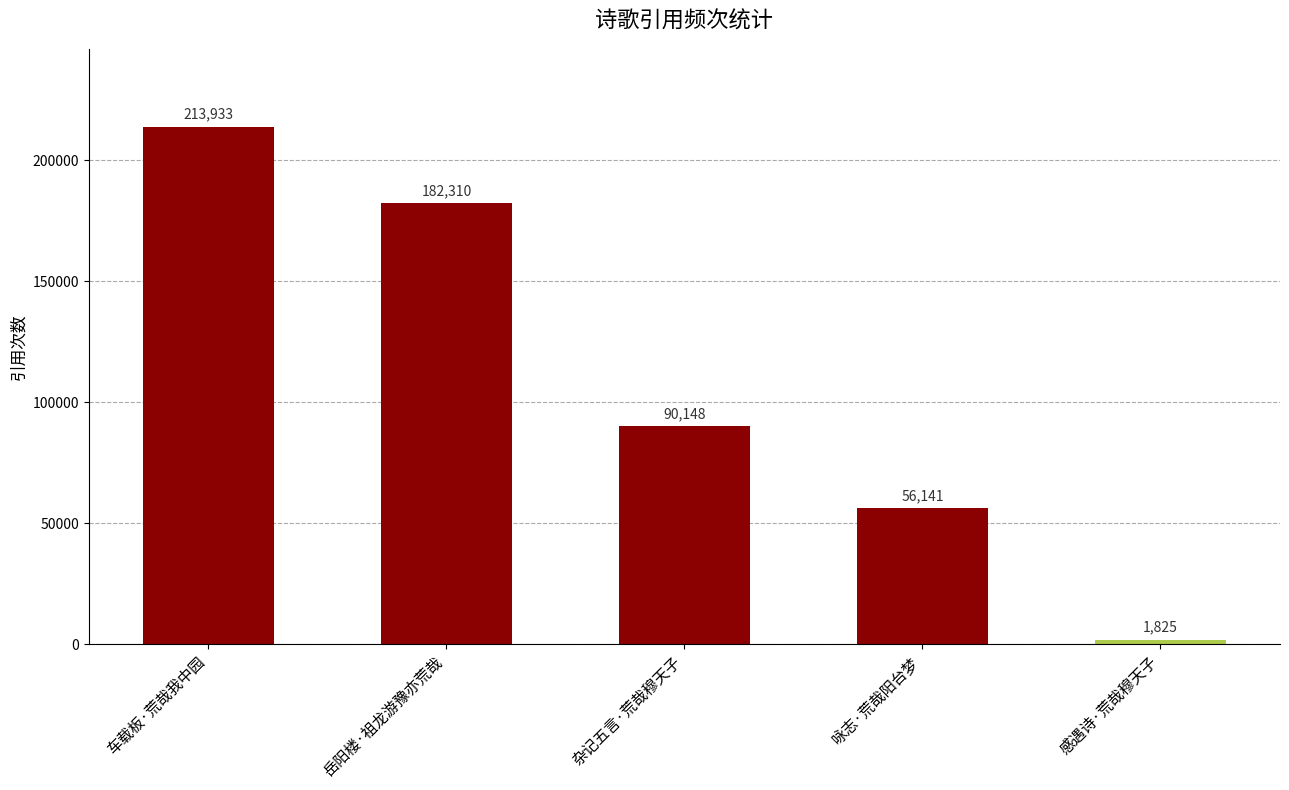

List the labels in order of value, smallest first.

感遇诗·荒哉穆天子, 咏志·荒哉阳台梦, 杂记五言·荒哉穆天子, 岳阳楼·祖龙游豫亦荒哉, 车载板·荒哉我中园